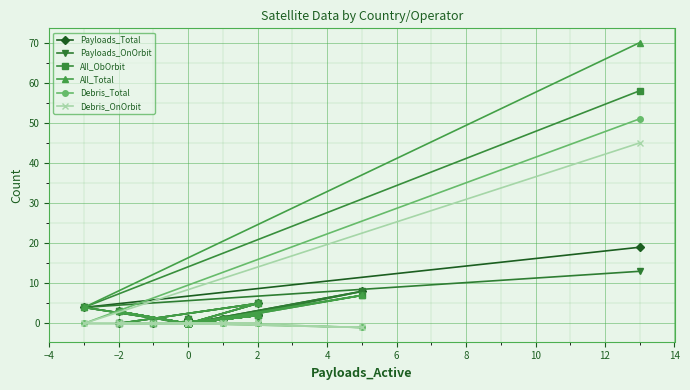

After their last crossing, which series has the higher values: Debris_OnOrbit or Payloads_Total?

Debris_OnOrbit